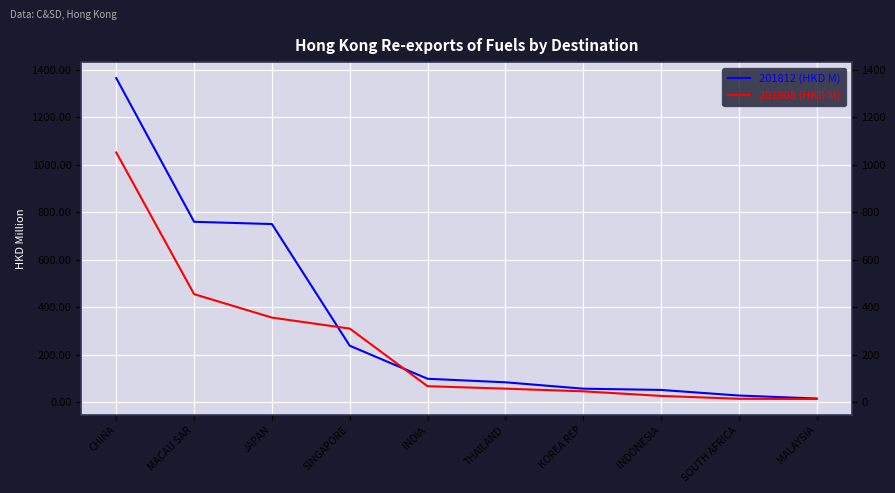

Between SINGAPORE and INDIA, which series saw the biggest shift?

201908 (HKD M)